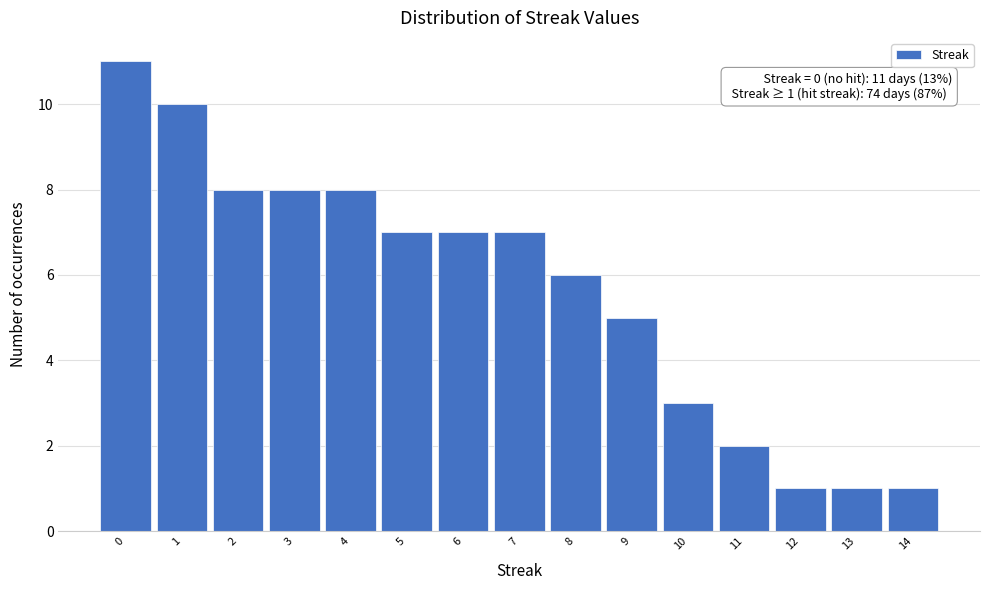

Over which range of the x-axis is the bar tallest?

-0.5 to 0.5